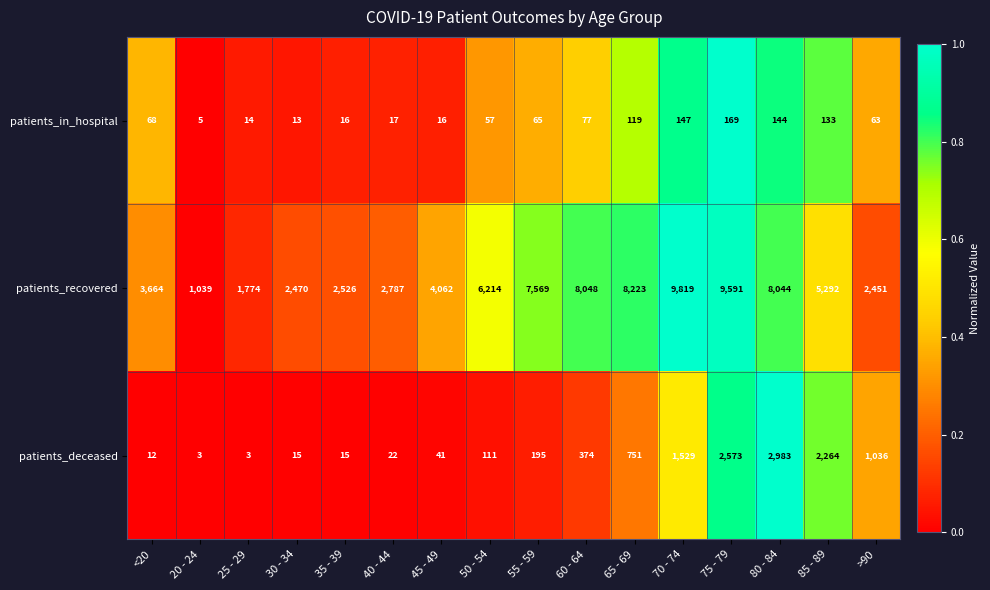

The patients_in_hospital series shows 28 at 40 - 44. True or false?

False